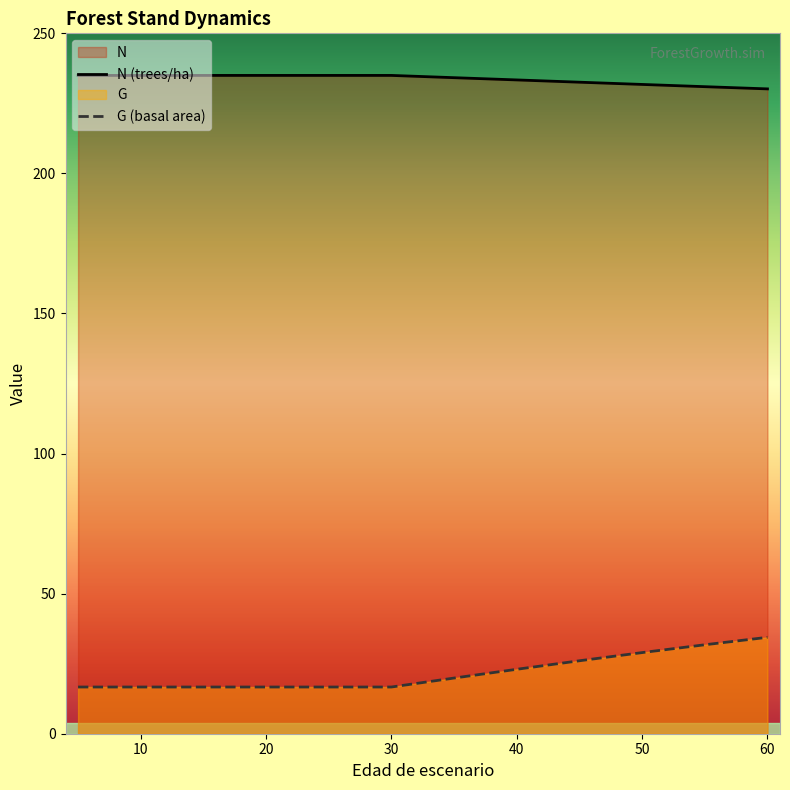

Reading left to right, extract all data points from this chart.

N: 5=235.0	10=235.0	15=235.0	20=235.0	25=235.0	30=235.0	35=234.2	40=233.4	45=232.6	50=231.8	55=231.0	60=230.2
G: 5=16.7	10=16.7	15=16.7	20=16.7	25=16.7	30=16.7	35=19.9	40=23.0	45=26.0	50=29.0	55=31.8	60=34.4